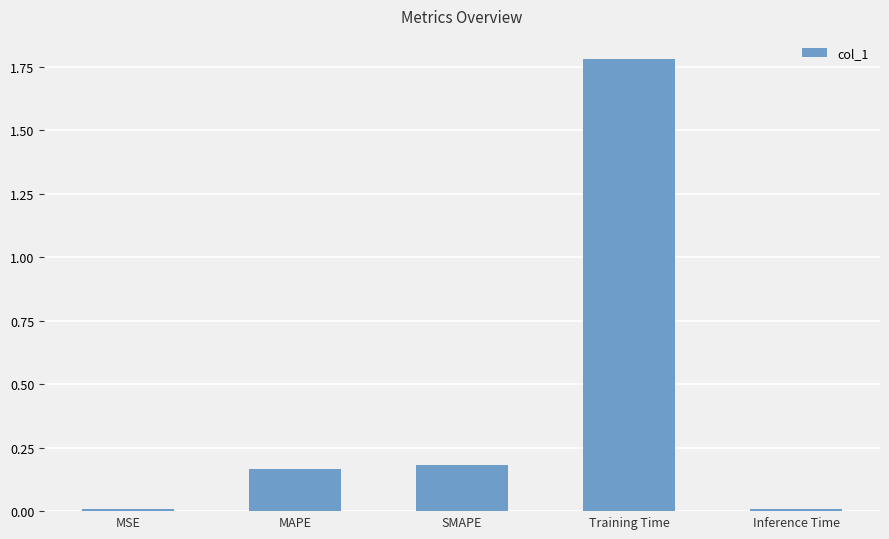

The value at Training Time is 1.8. True or false?

True